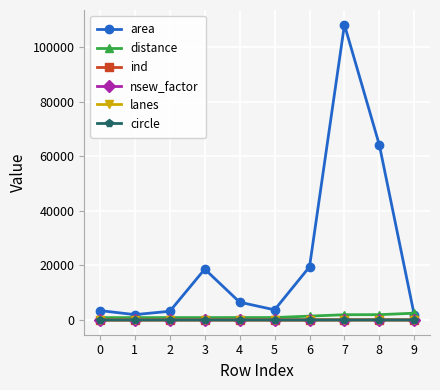

What is the maximum value shown in the chart?

108120.0